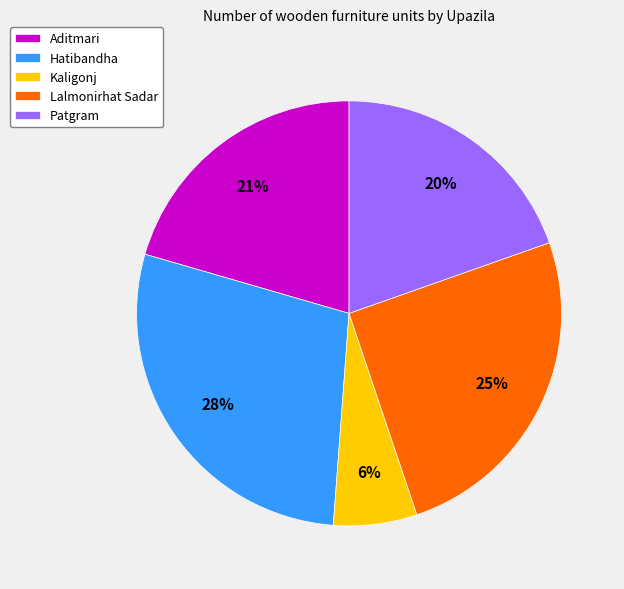

Rank the categories by value from highest to lowest.

Hatibandha, Lalmonirhat Sadar, Aditmari, Patgram, Kaligonj